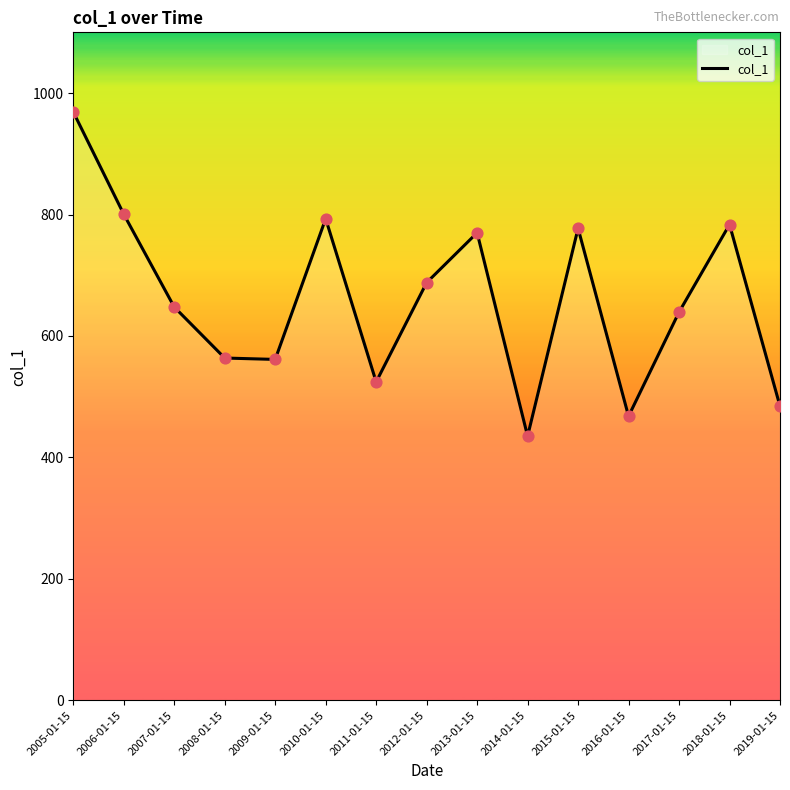

Between 2016-01-15 and 2009-01-15, which is larger?

2009-01-15